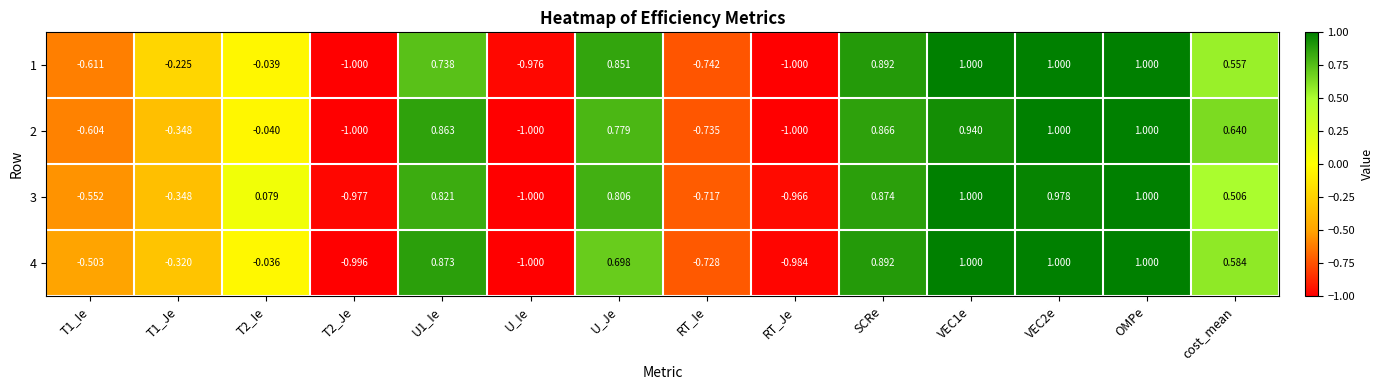

What is the minimum value shown in the chart?

-1.0